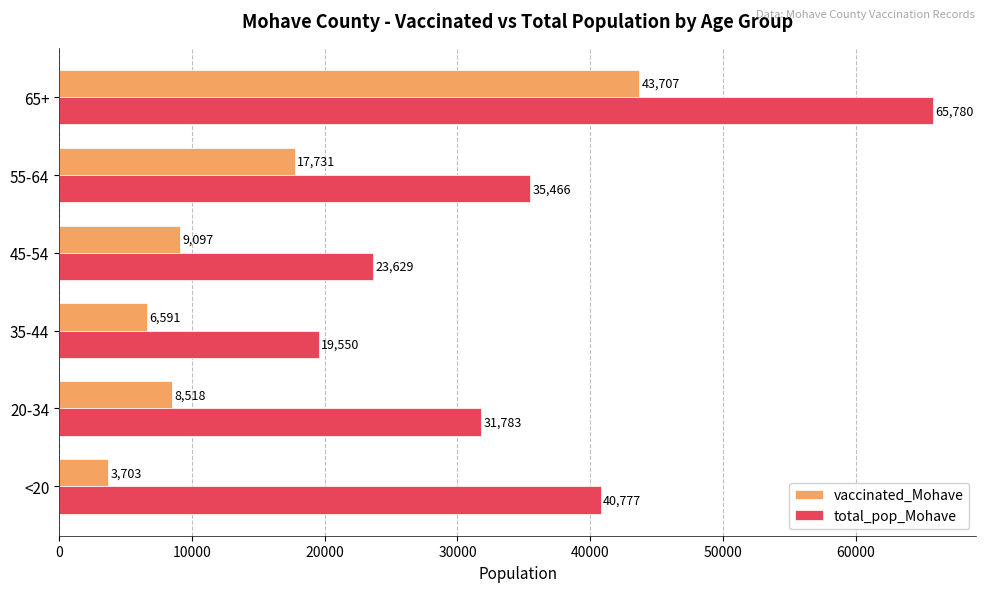

Which series has the largest total across all categories?

total_pop_Mohave